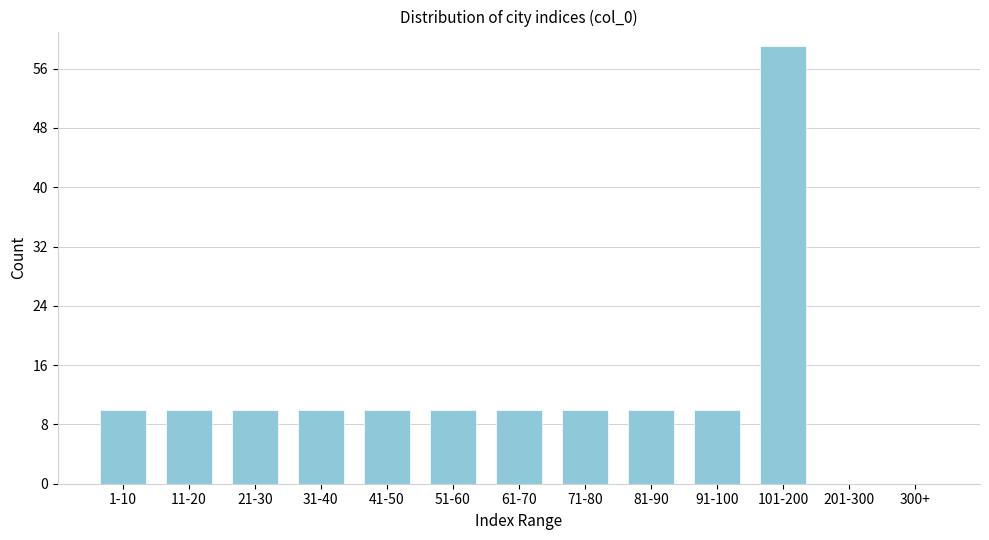

Reading left to right, what are all the values shown in this chart?

1-10=10	11-20=10	21-30=10	31-40=10	41-50=10	51-60=10	61-70=10	71-80=10	81-90=10	91-100=10	101-200=59	201-300=0	300+=0